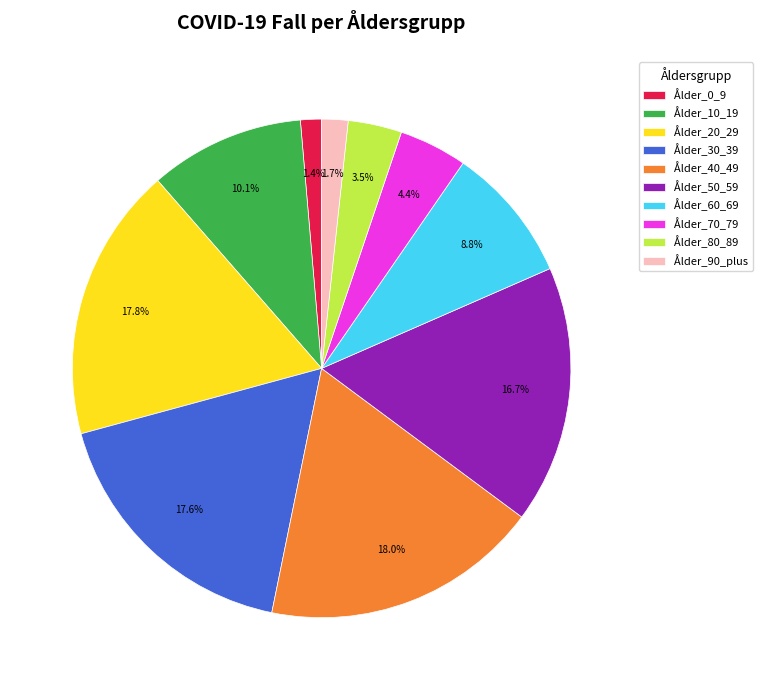

Is there a majority slice in this chart?

No